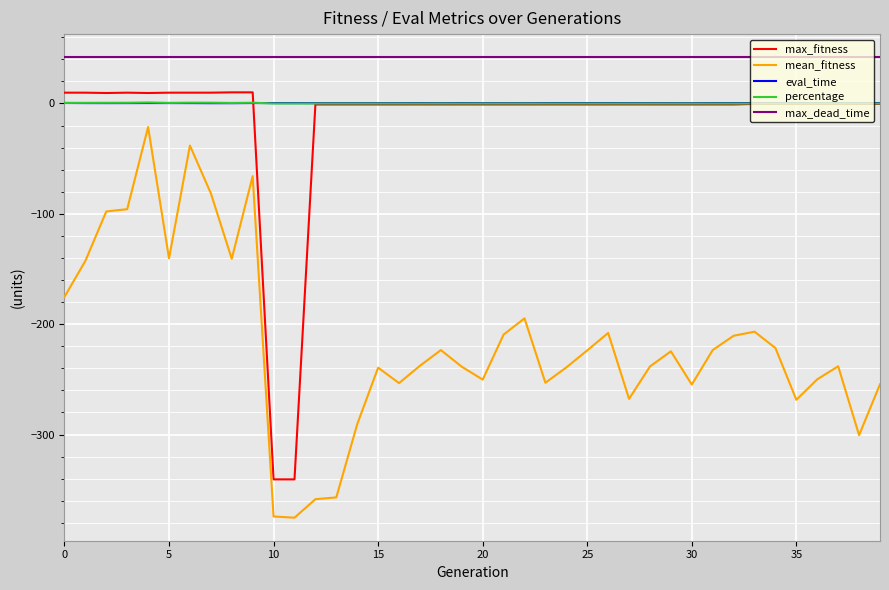

What are all the series names shown in the legend?

max_fitness, mean_fitness, eval_time, percentage, max_dead_time